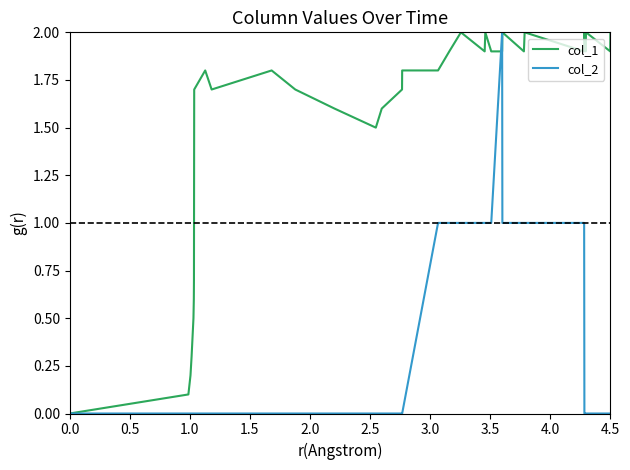

Rank the series by their average value, from highest to lowest.

col_1, col_2